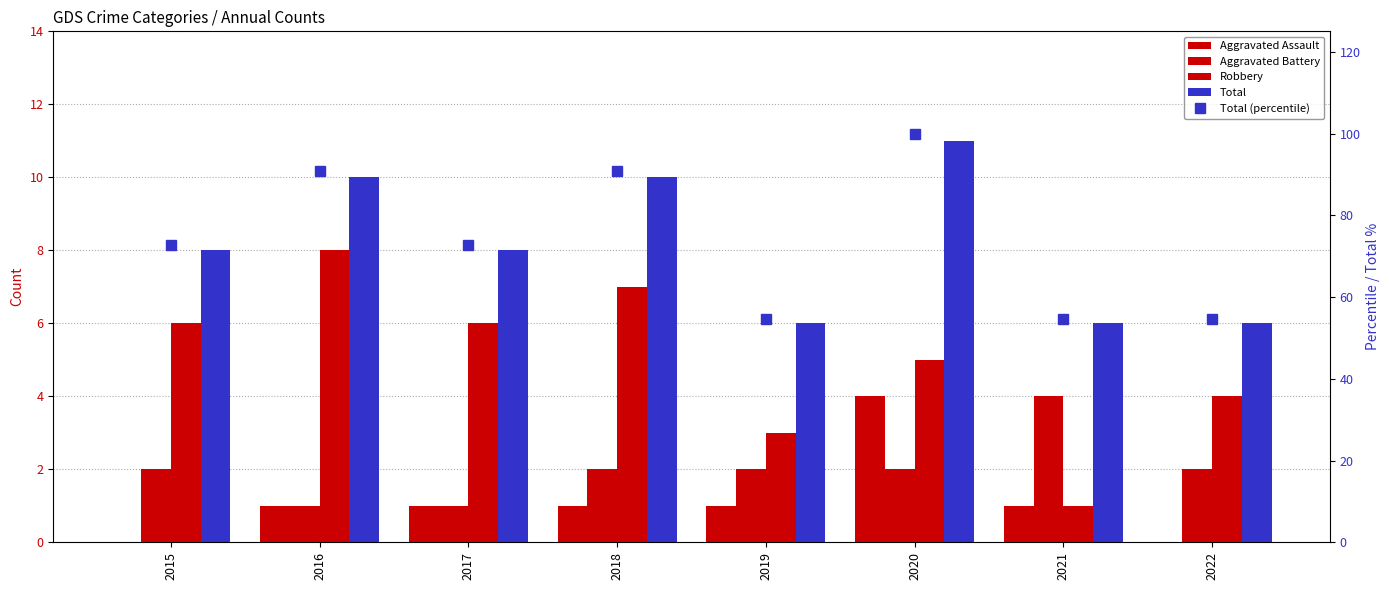

Count the Aggravated Battery values in the range 2 to 3.

5